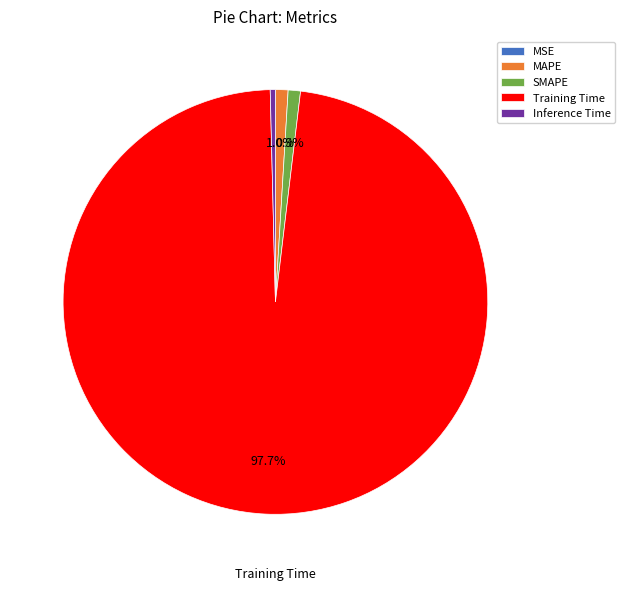

Is there any slice that represents more than half of the pie?

Yes